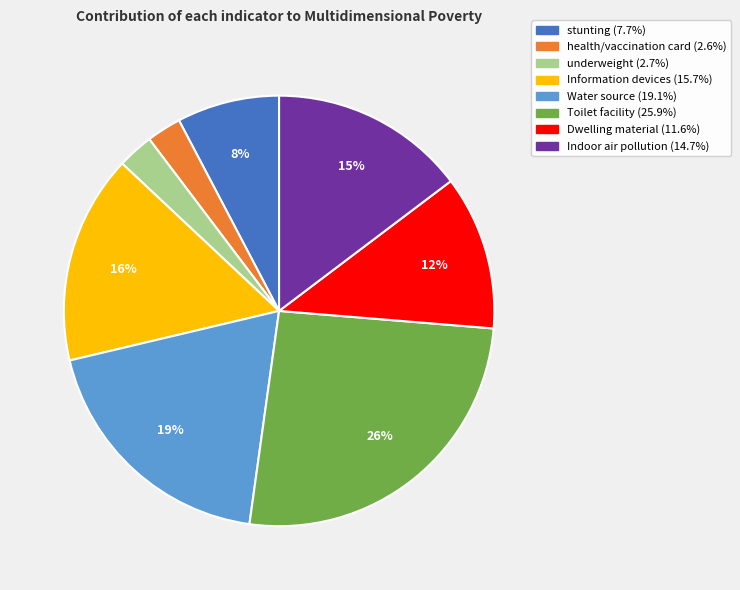

To the nearest percent, what percentage of the pie is Information devices?

16%